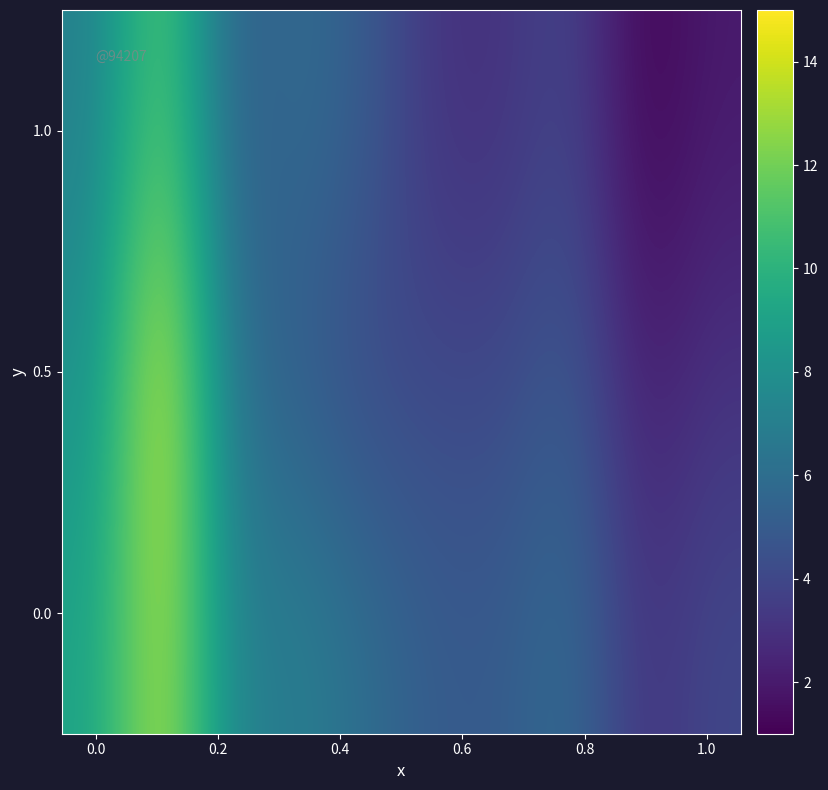

Reading left to right, list all the values displayed in this chart.

row_0: 7	12	5	6	5	3	3	4	1	2
row_1: 8	15	6	5	4	4	4	5	2	3
row_2: 9	14	7	7	6	5	5	6	3	4